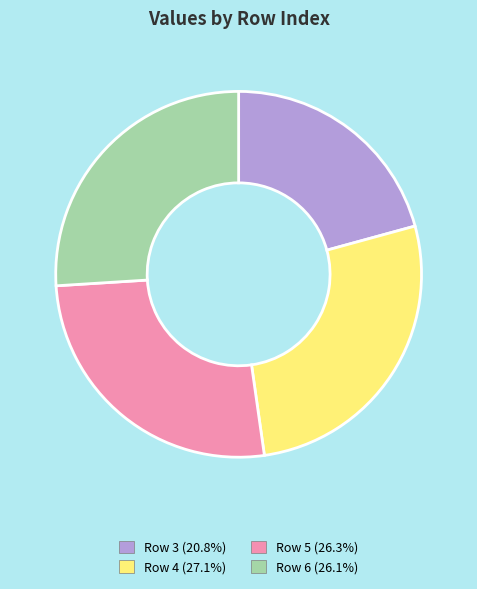

Is the sum of Row 6 (26.1%) and Row 4 (27.1%) greater than half?

Yes